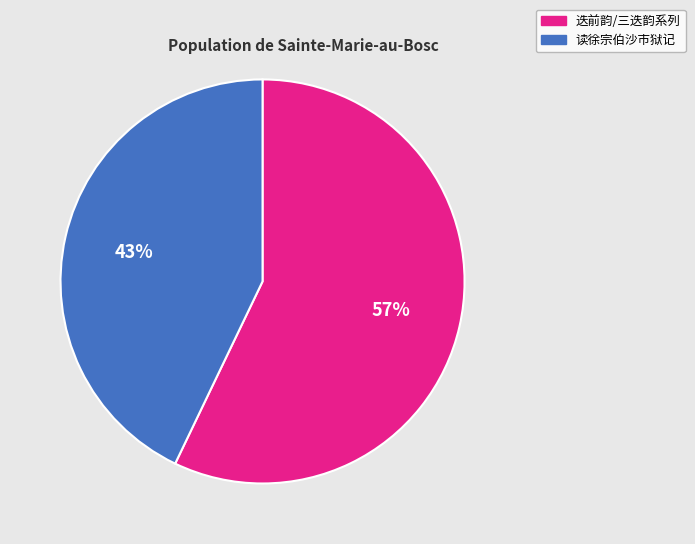

Count the number of slices in the pie.

2